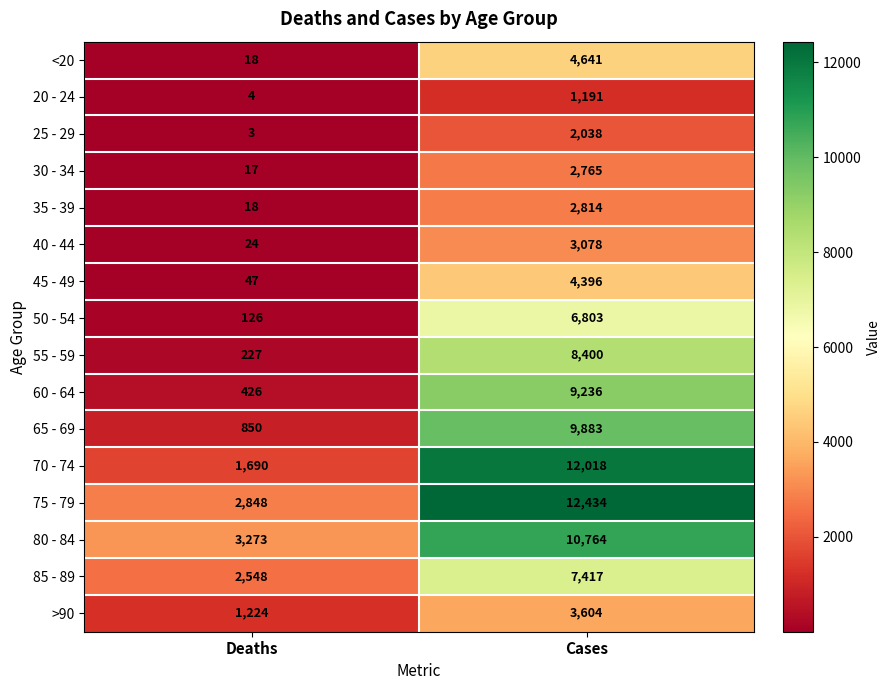

How many values in the 60 - 64 series are below 9236?

1